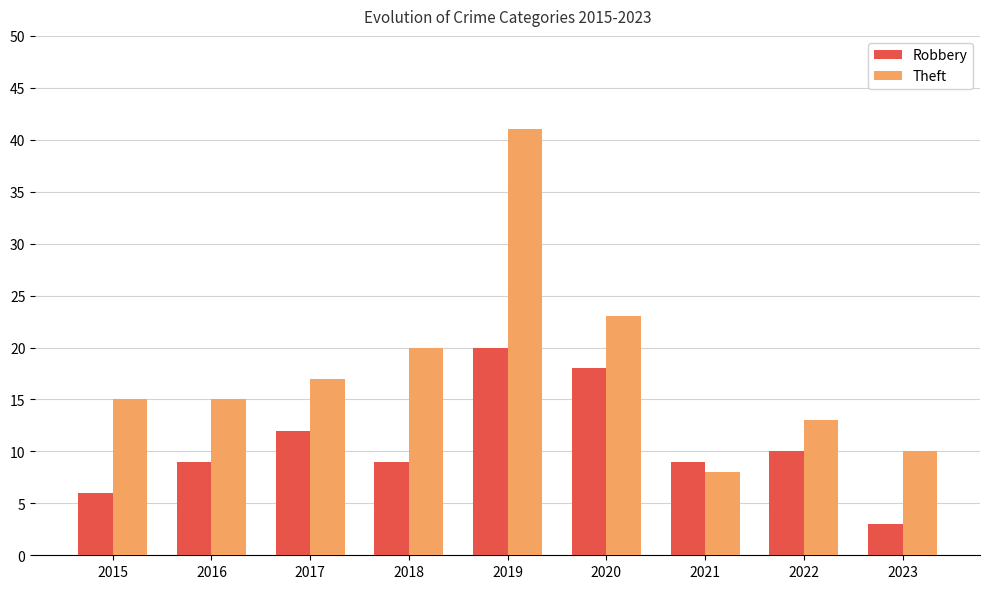

How many groups of bars are there?

9